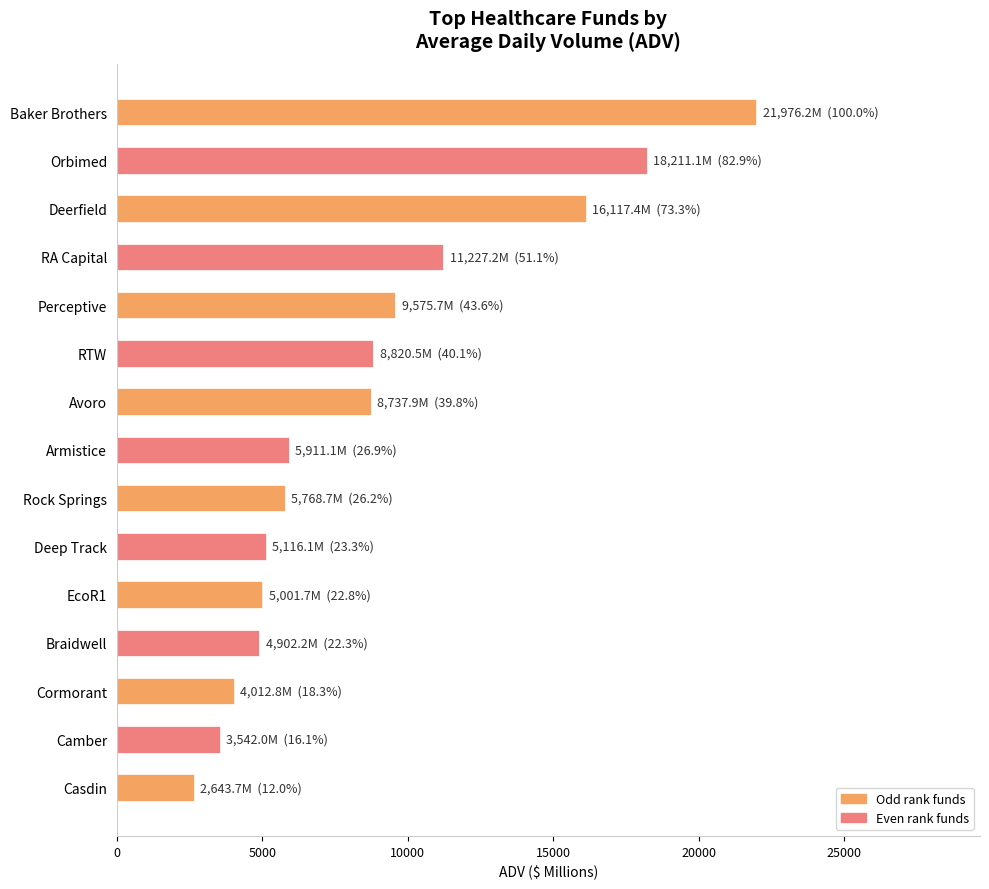

What is the difference between the maximum and second lowest values?

18434.2